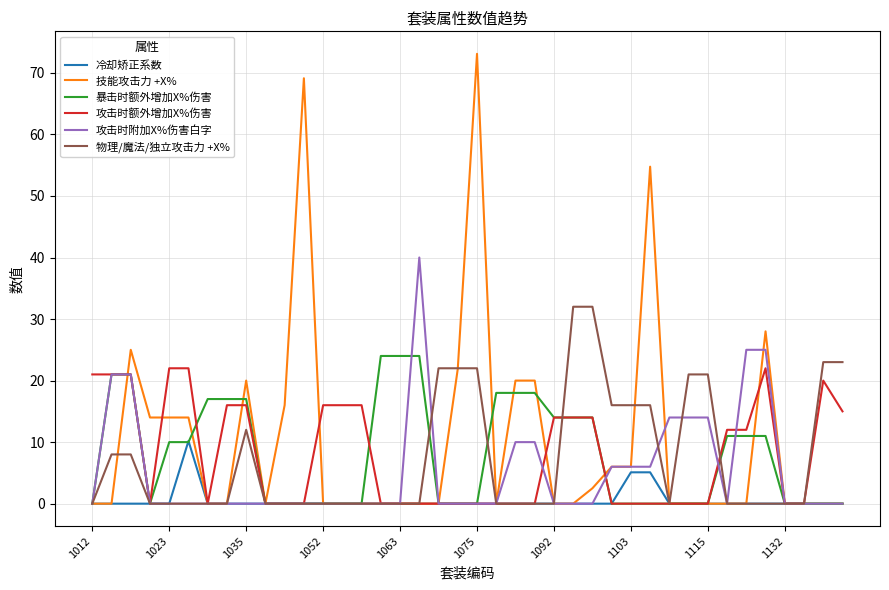

Does the chart have visible grid lines?

Yes